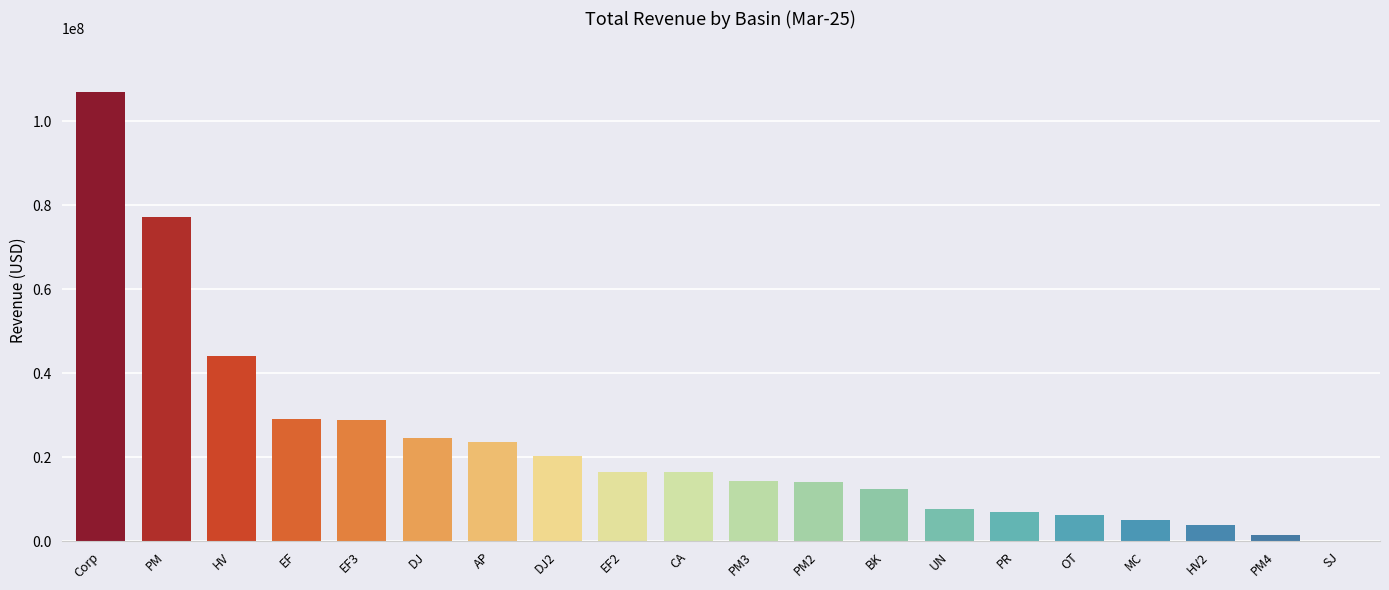

What is the greatest value displayed?

106883592